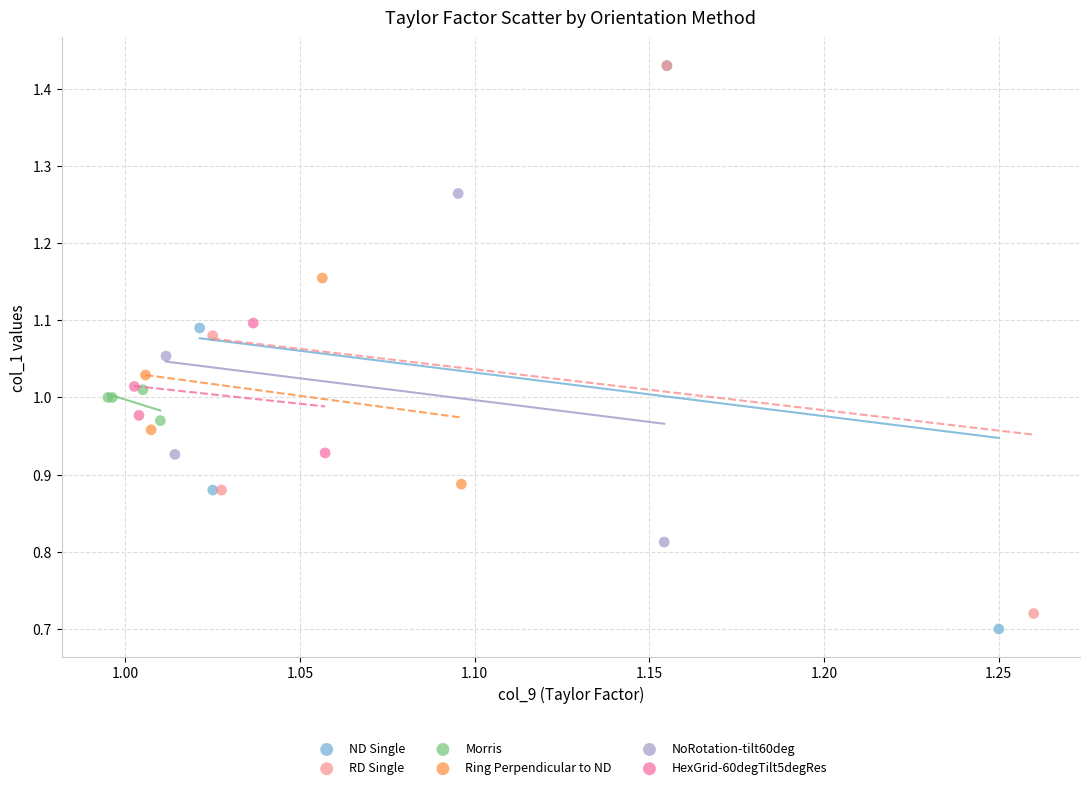

What are all the series names shown in the legend?

ND Single, RD Single, Morris, Ring Perpendicular to ND, NoRotation-tilt60deg, HexGrid-60degTilt5degRes